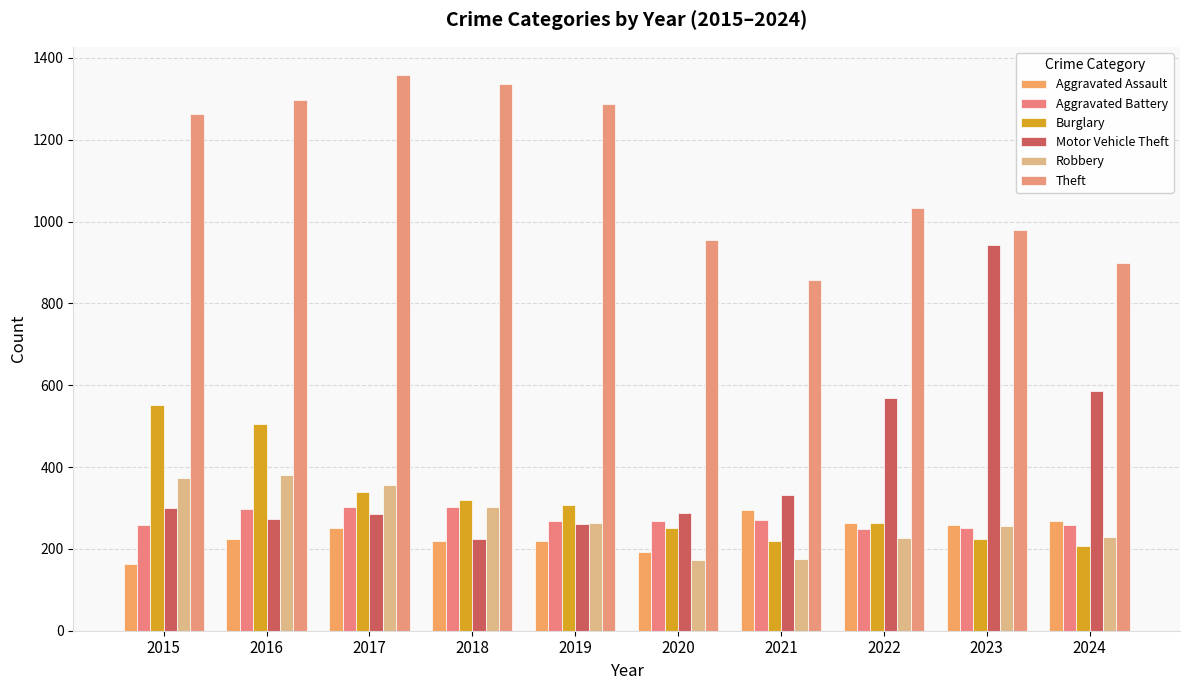

Reading left to right, list all the values displayed in this chart.

Aggravated Assault: 164	225	251	220	220	192	295	264	259	267
Aggravated Battery: 259	298	303	302	267	268	270	249	251	259
Burglary: 552	505	339	319	308	250	220	263	225	207
Motor Vehicle Theft: 299	272	285	225	262	287	332	569	943	587
Robbery: 372	381	356	302	263	174	175	227	257	230
Theft: 1263	1297	1359	1337	1288	954	856	1032	980	898